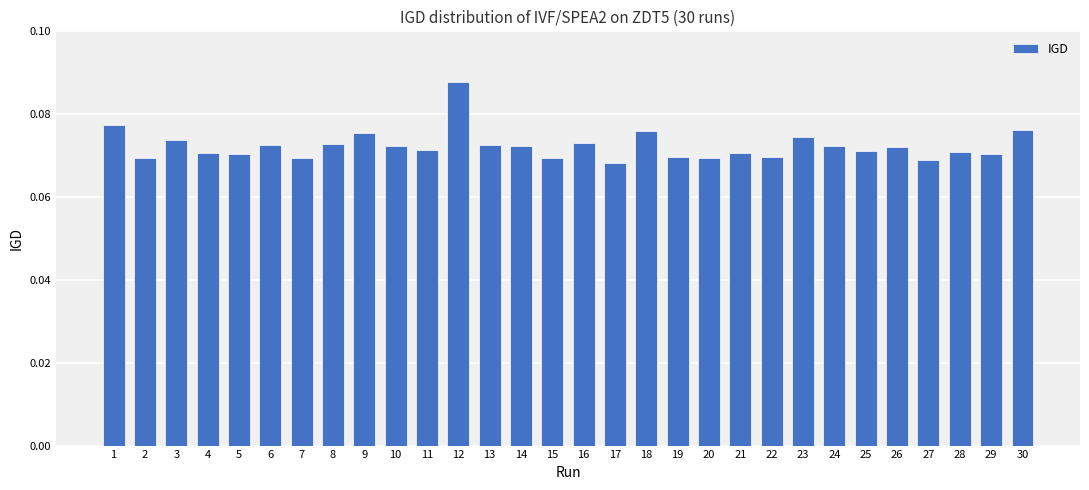

The chart shows a value of 0.0 at 22. True or false?

False